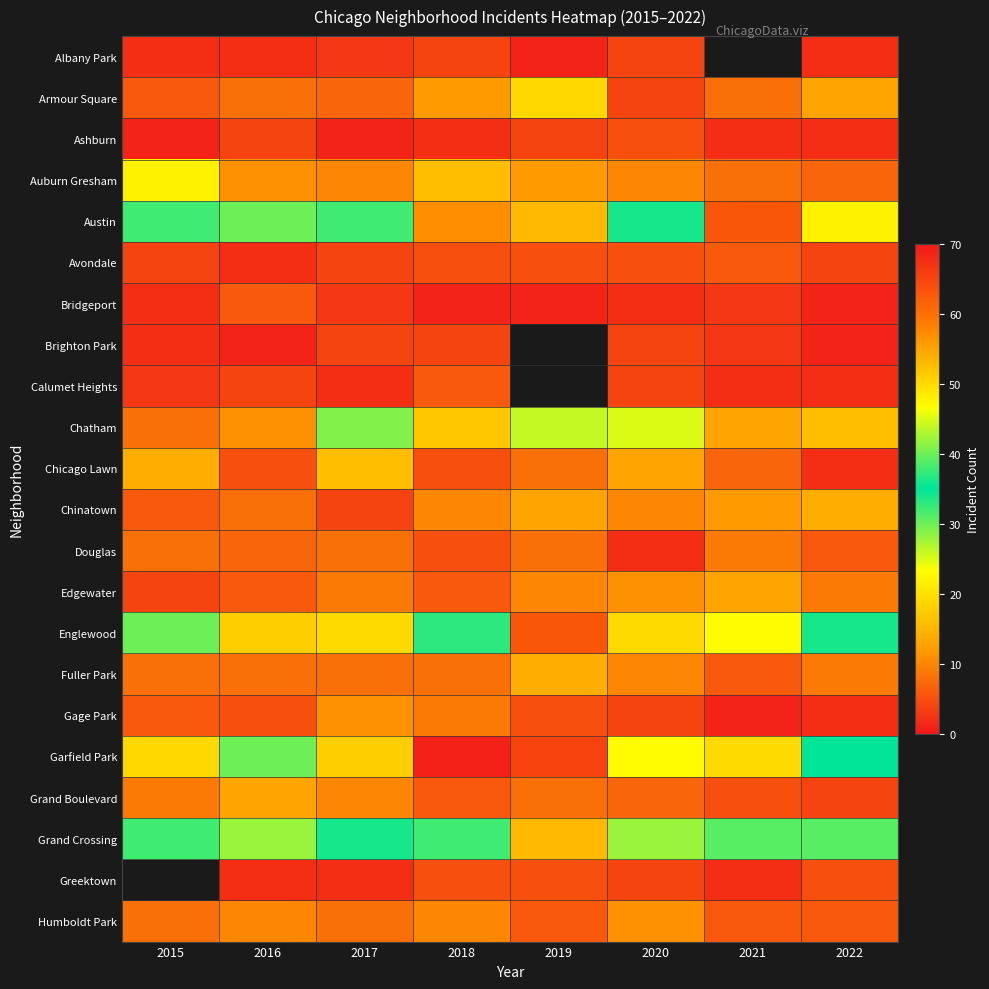

What is the average value of the Grand Crossing series?

37.4